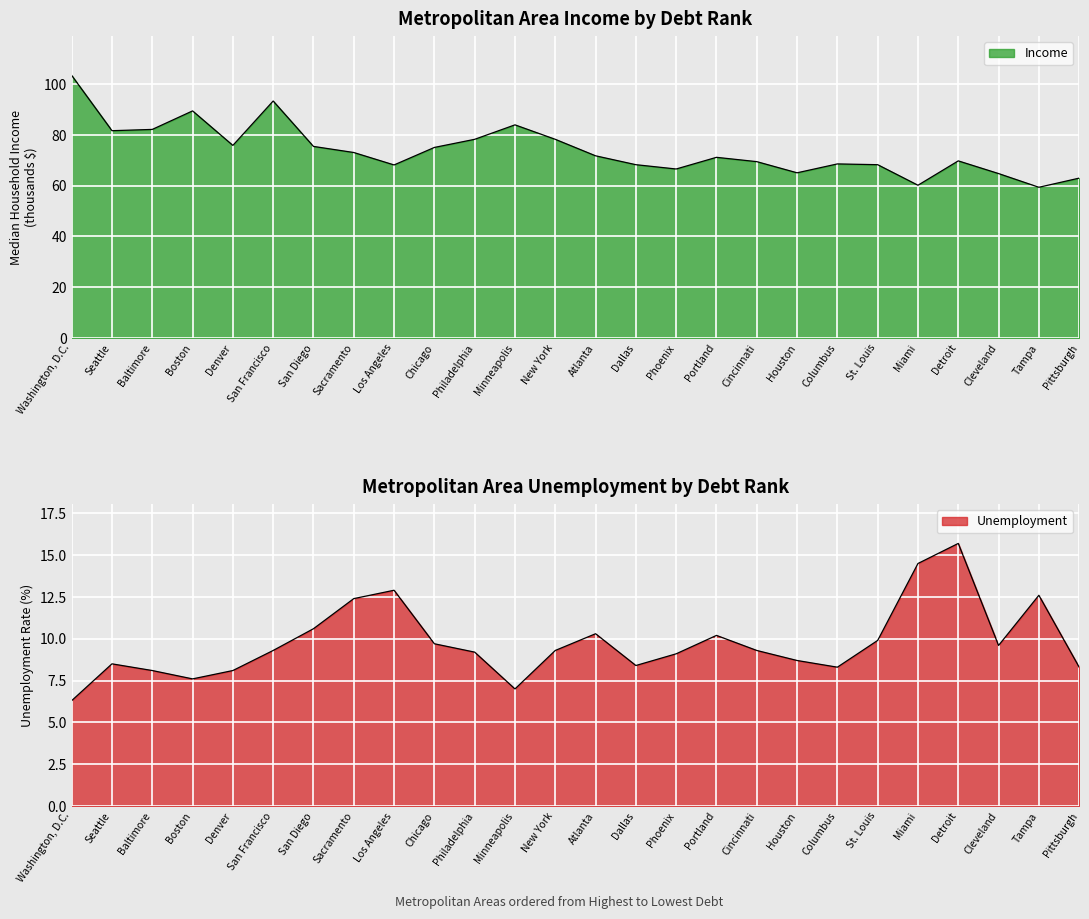

At how many categories does at least one series exceed 72?

12